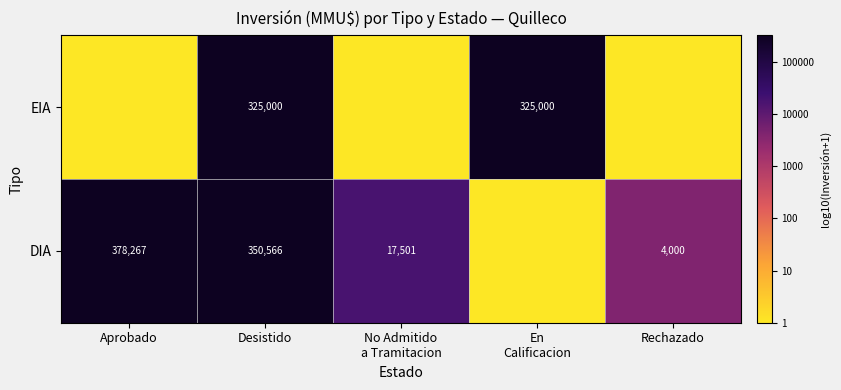

How many positive values does the EIA series have?

2